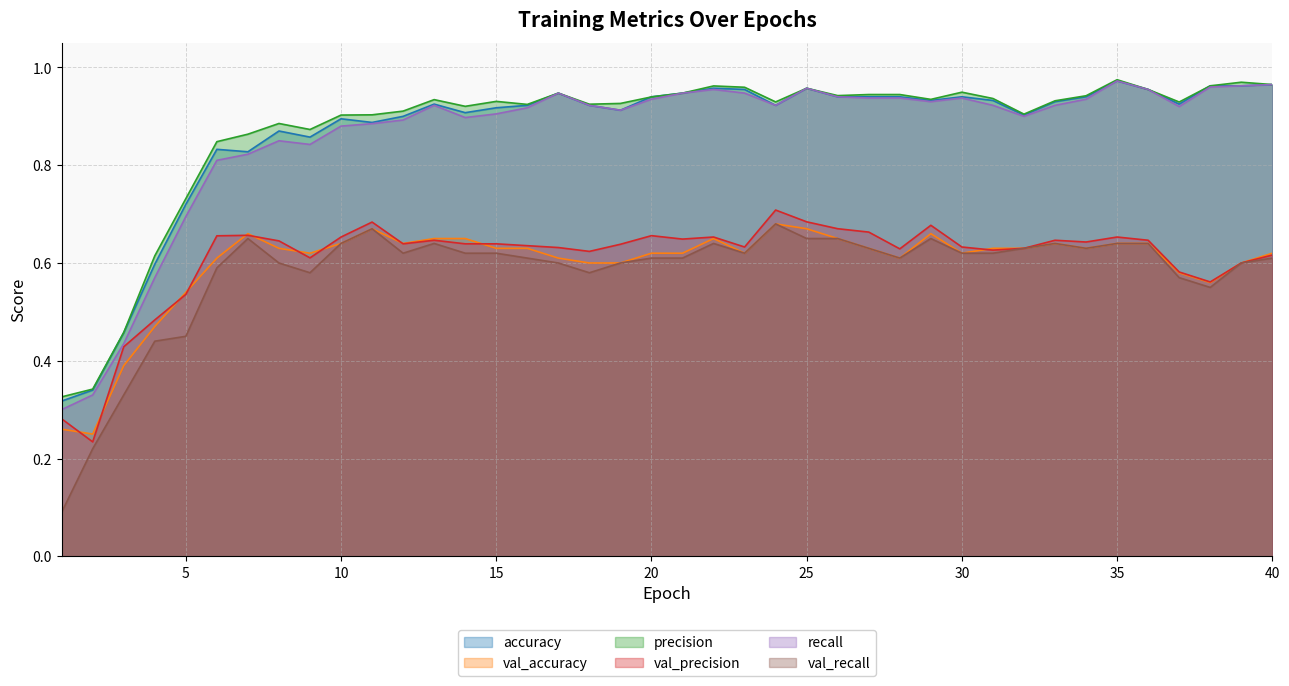

At which category does val_recall reach its first local valley?

9